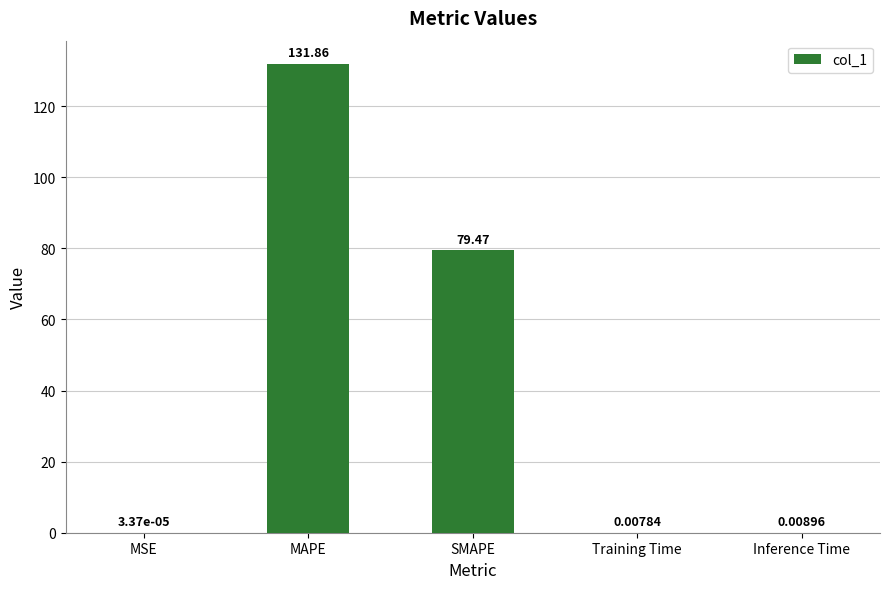

Which label corresponds to the largest value in the chart?

MAPE